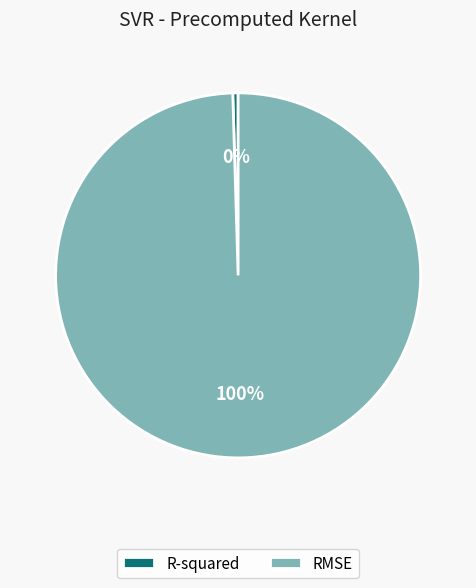

Between RMSE and R-squared, which is larger?

RMSE